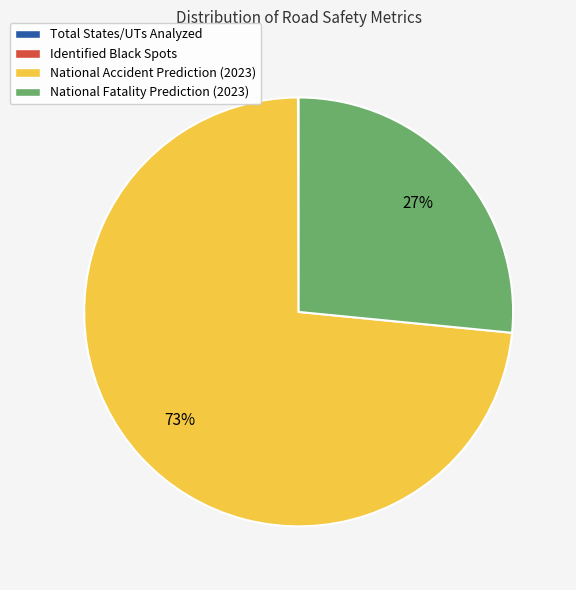

To the nearest percent, what is the difference between the largest and smallest slice percentages?

73%